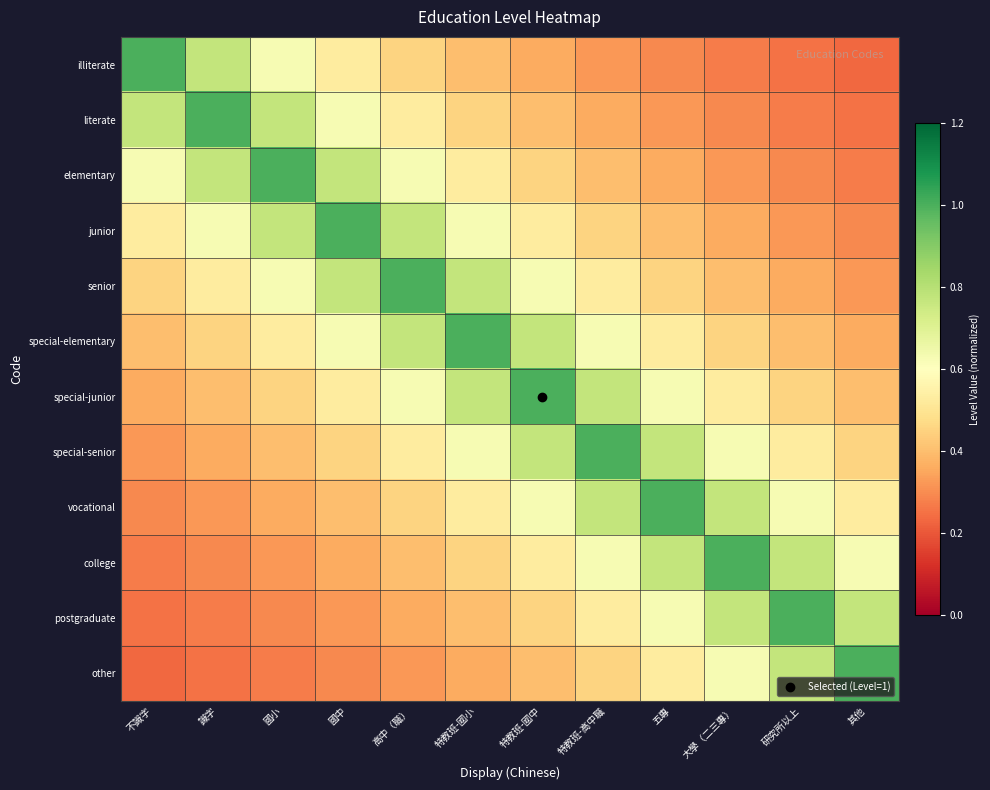

Which series has the largest range (max minus min)?

illiterate